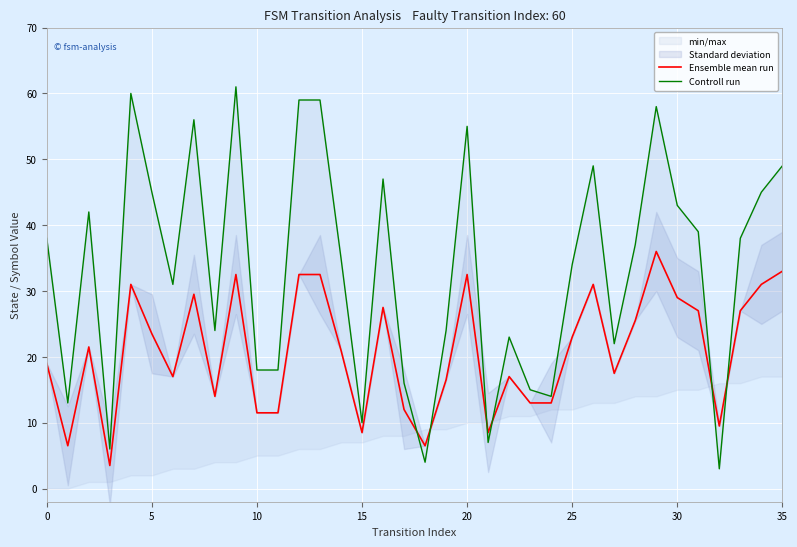

The Ensemble mean run series shows 40.4 at 25. True or false?

False